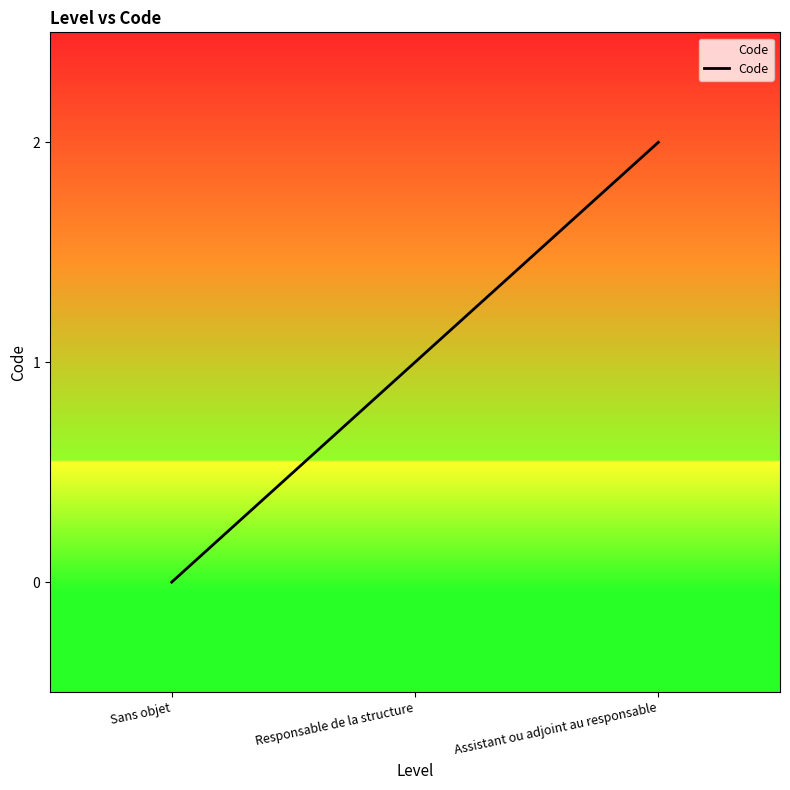

How many lines are shown in the chart?

1